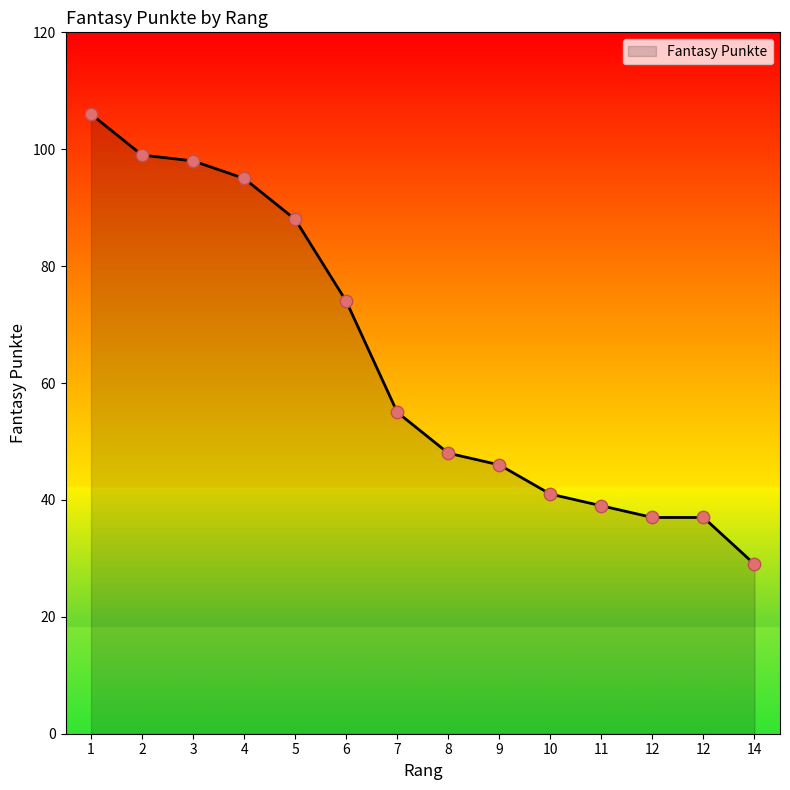

Which has a higher value, 12 or 11?

11